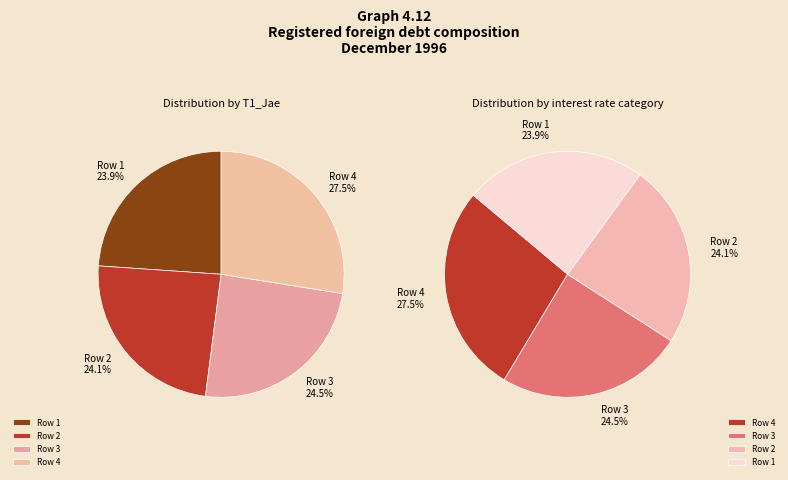

To the nearest percent, what percentage of the pie is 1?

24%